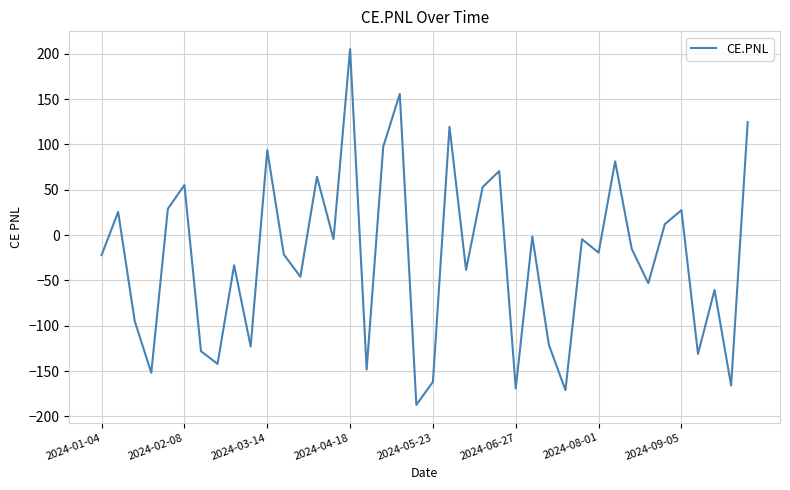

How many lines are shown in the chart?

1